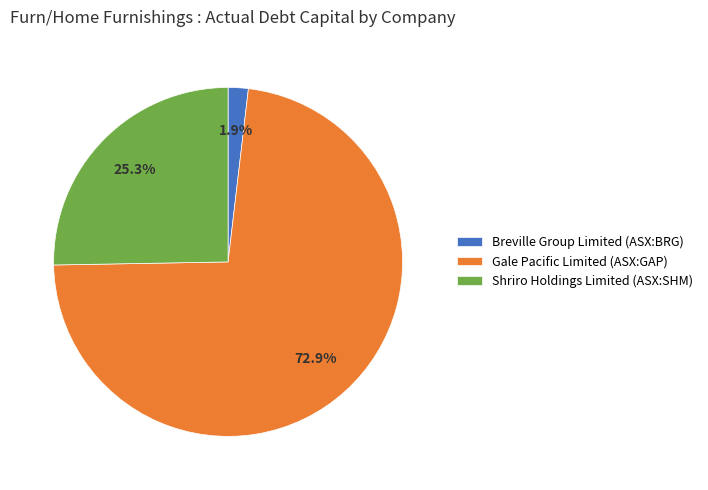

To the nearest percent, what is the difference between the largest and smallest slice percentages?

71%